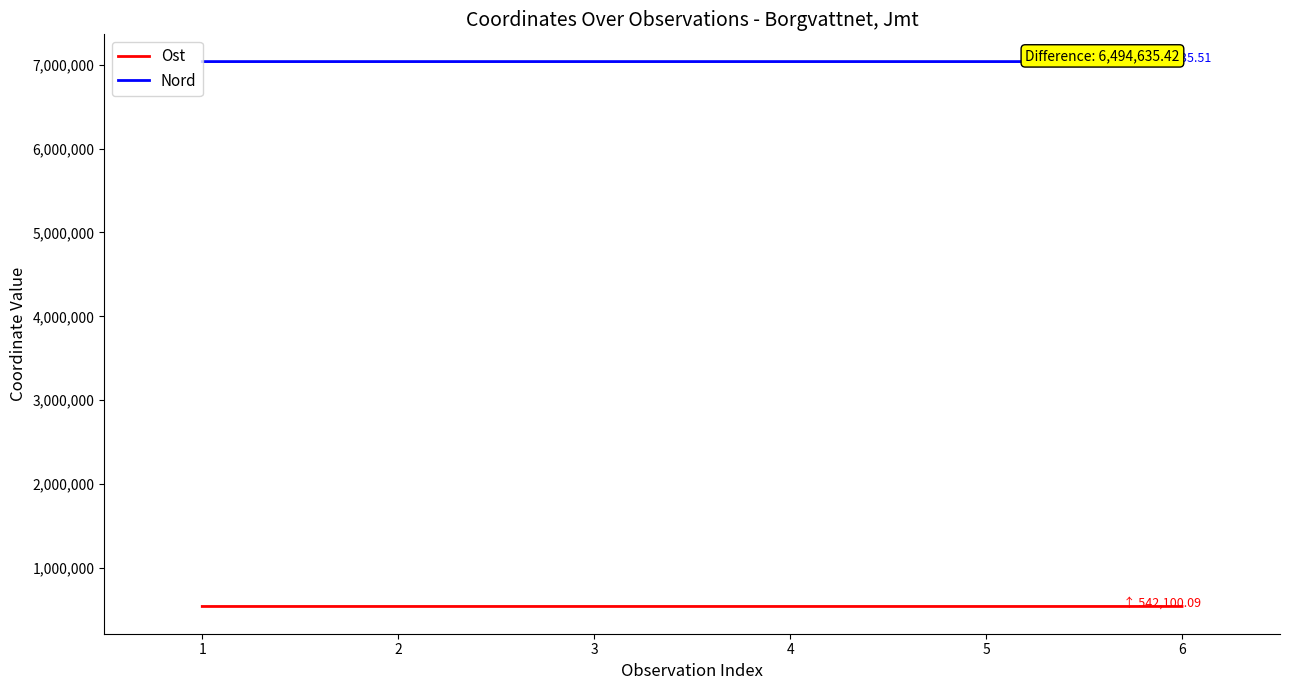

What is the average value of the Ost series?

541958.2